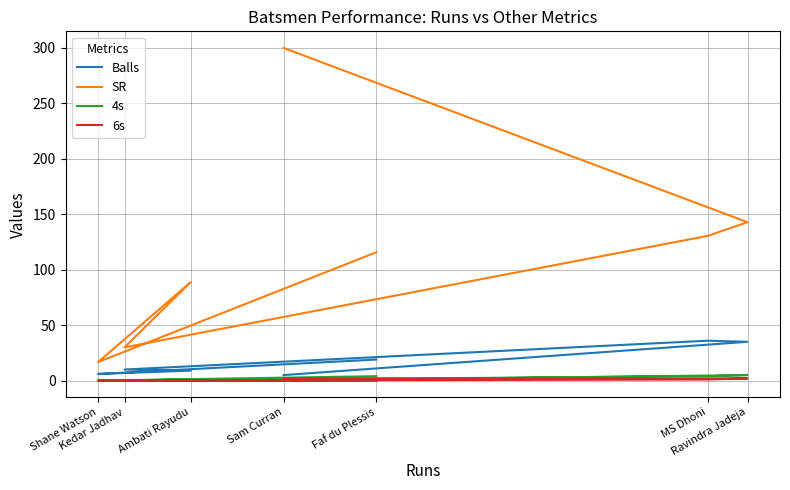

True or false: Balls and 6s intersect in this chart.

False